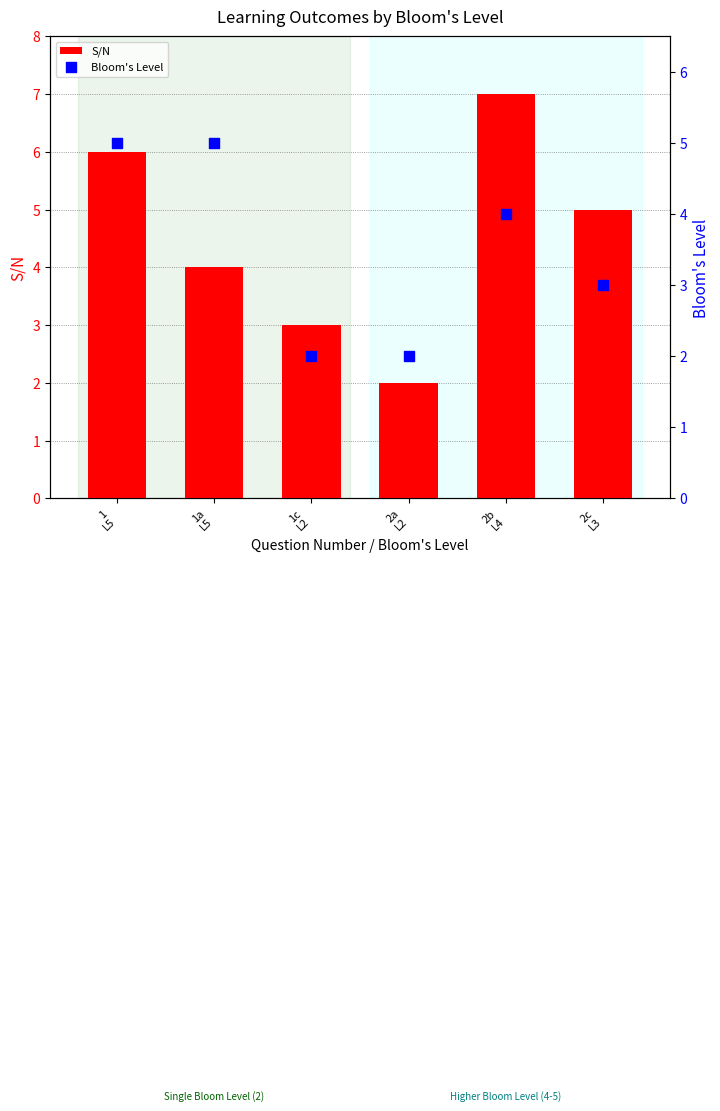

At which category is the sum across all series the highest?

1
L5